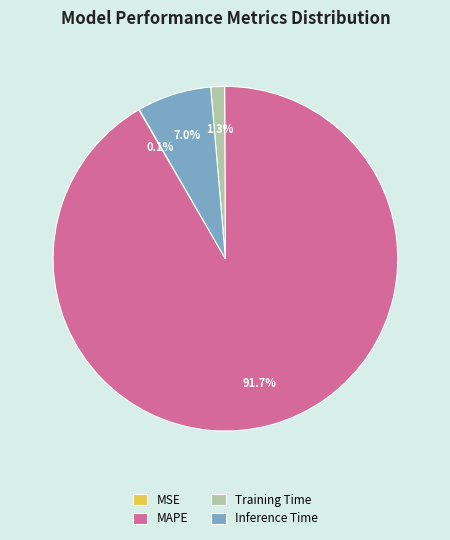

To the nearest percent, what percentage of the pie is Training Time?

1%